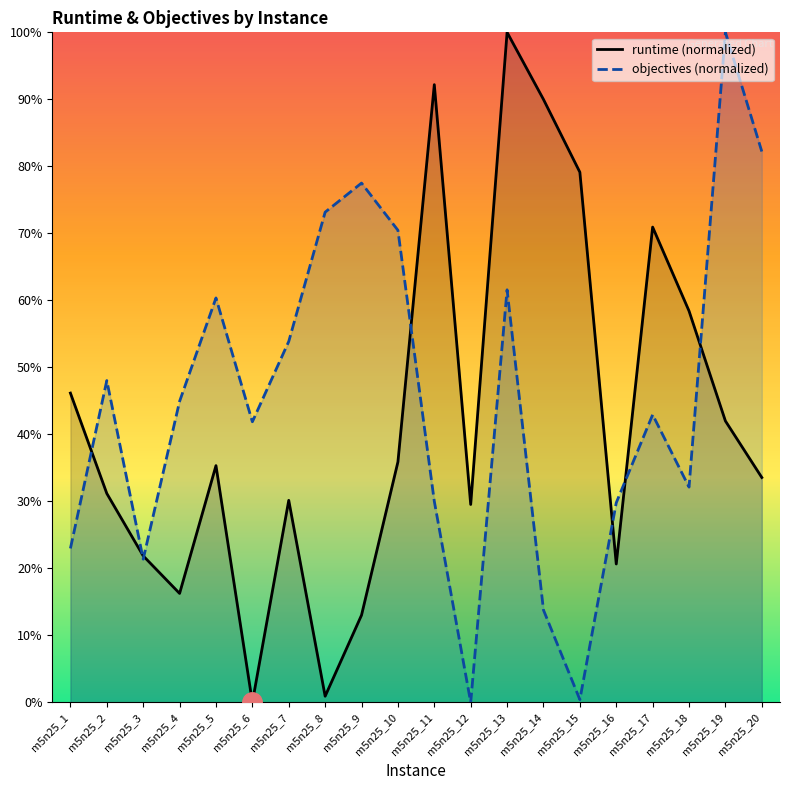

How many values in the objectives series exceed 0?

19